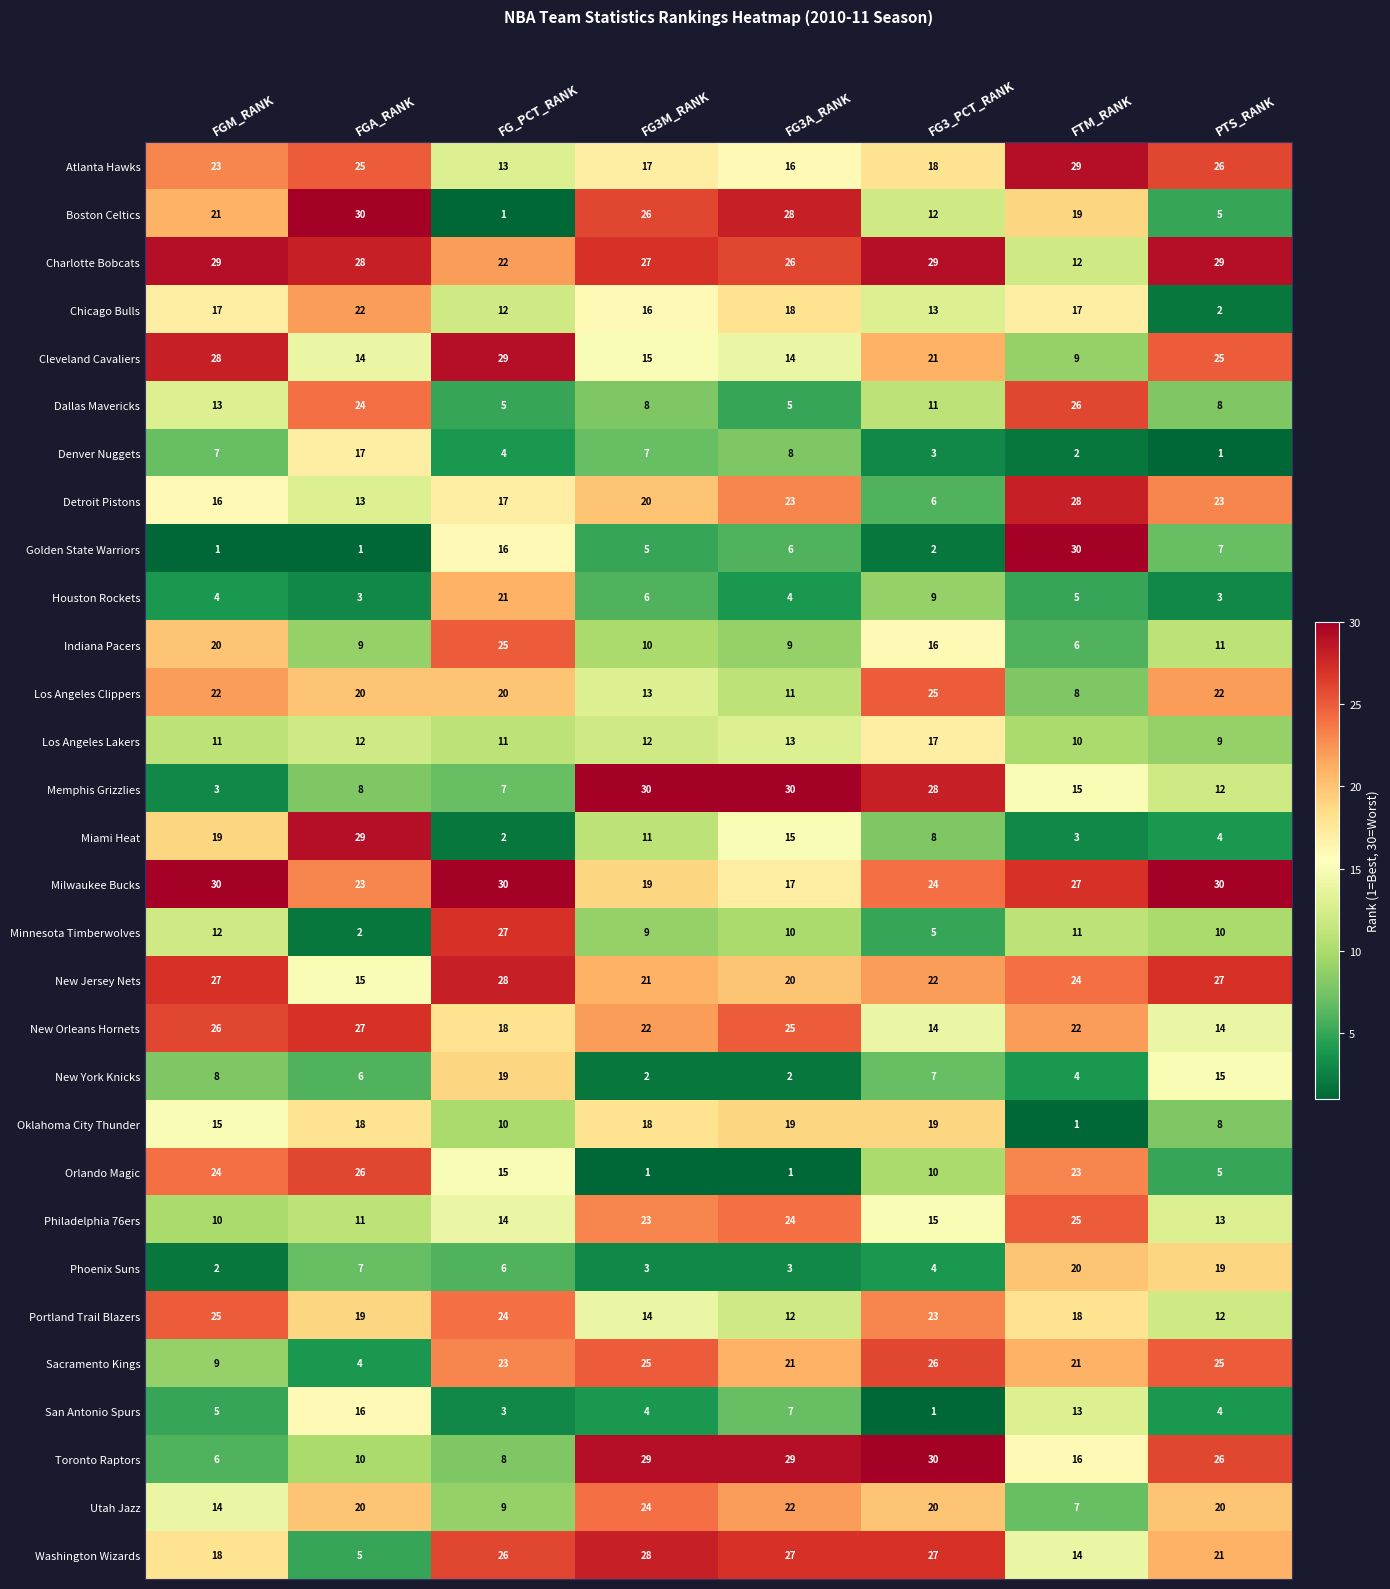

What is the approximate value of Oklahoma City Thunder at FG3A_RANK, to the nearest 5?

20